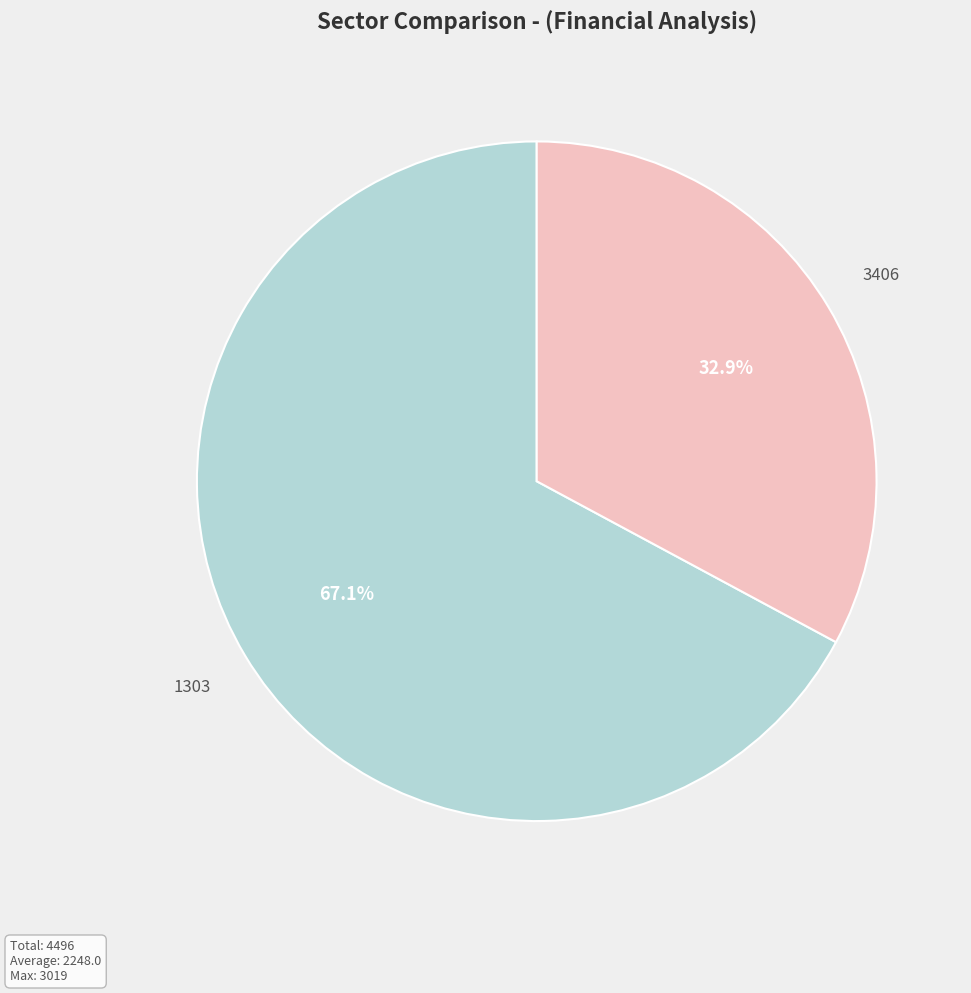

Is it true that 3406 is 47% of the pie?

False